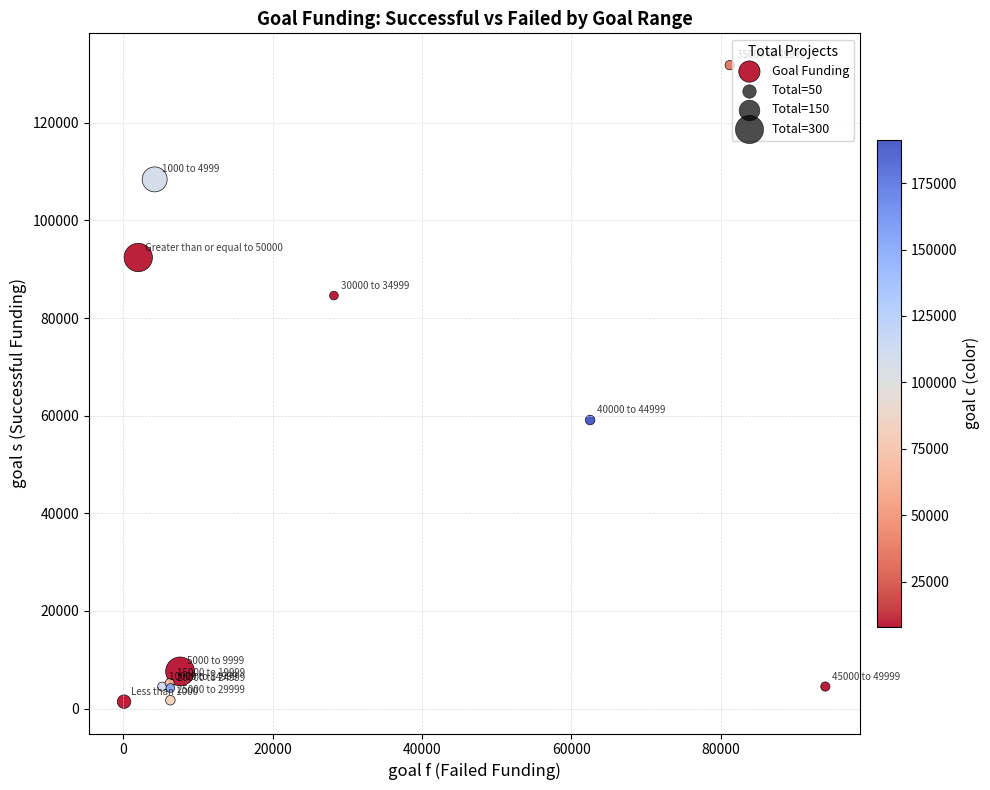

What Y value in the scatter plot is closest to 66600?

59100